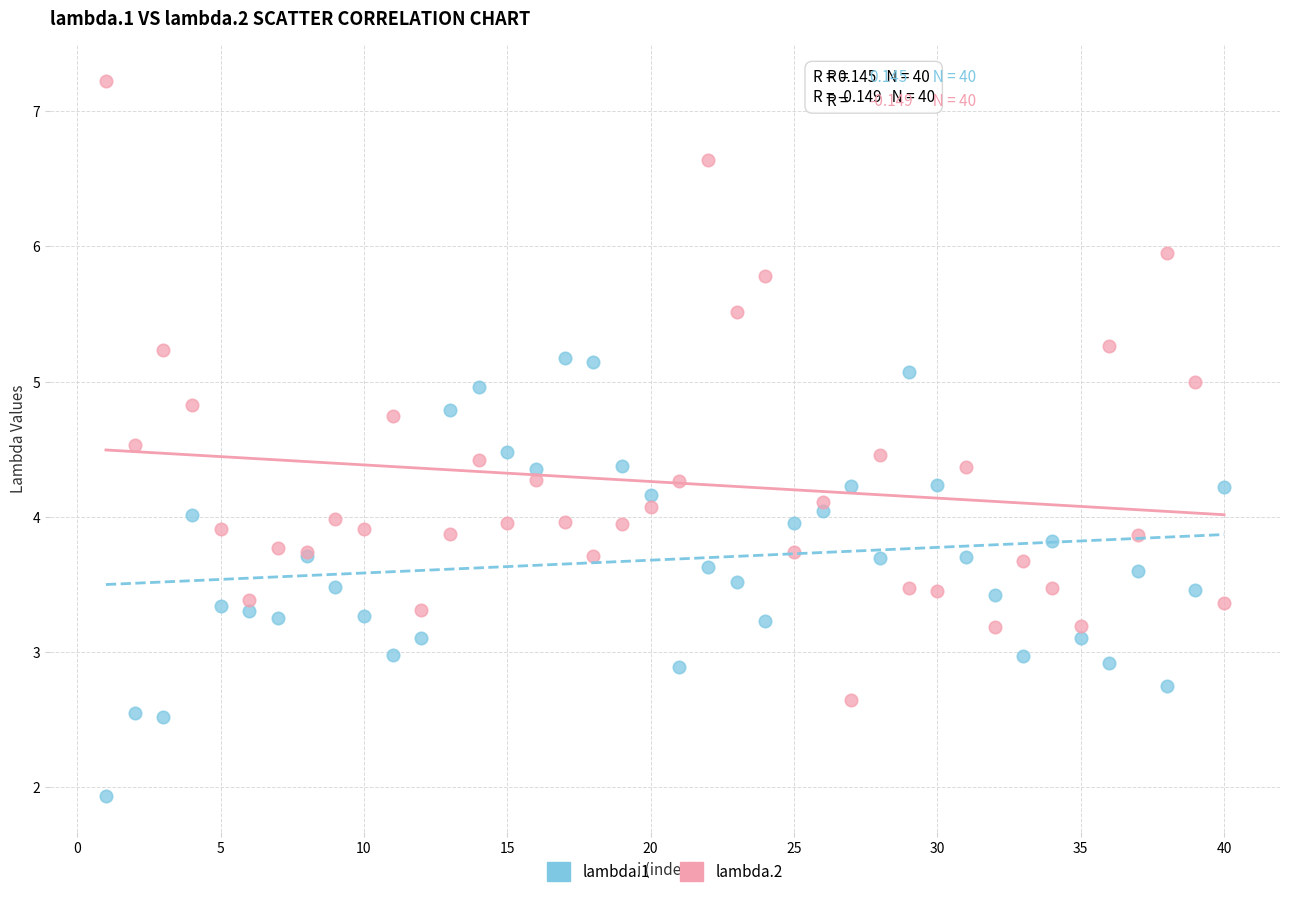

What is the X range (max minus min) for the scatter plot?

39.0